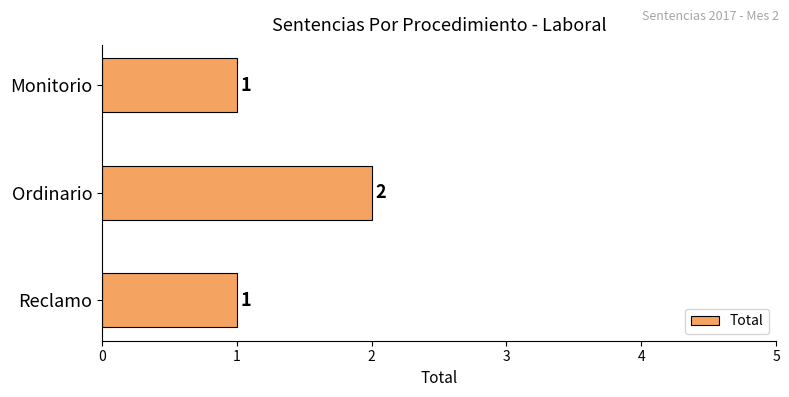

Reading bottom to top, transcribe all the data shown in this chart.

1	2	1